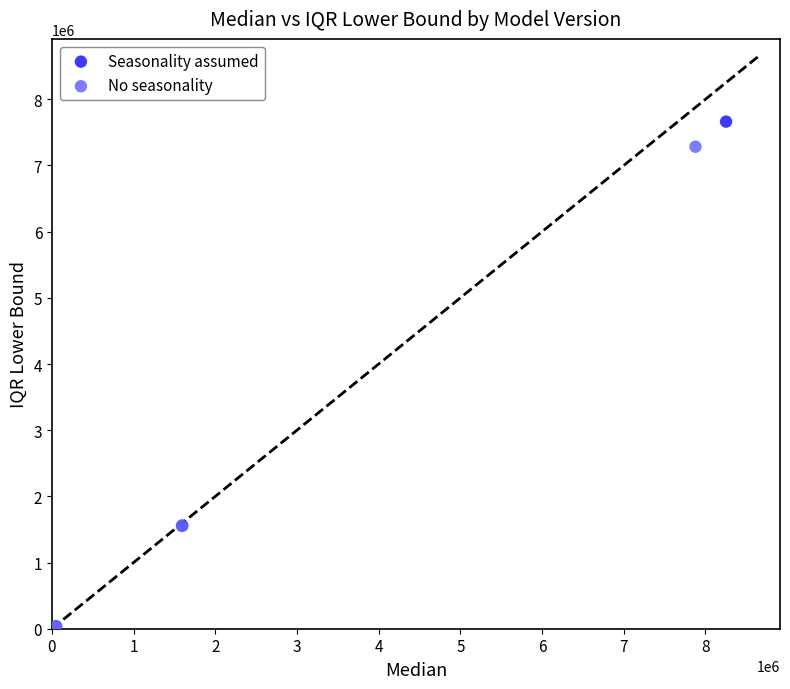

Which series has the largest Y range (max minus min)?

Seasonality assumed